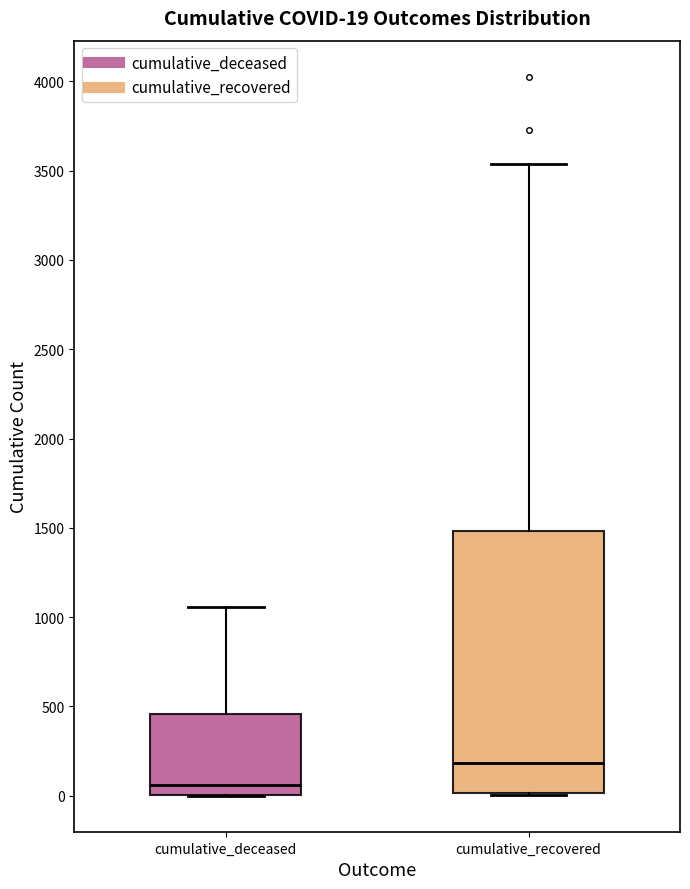

Which box has the highest median line?

cumulative_recovered